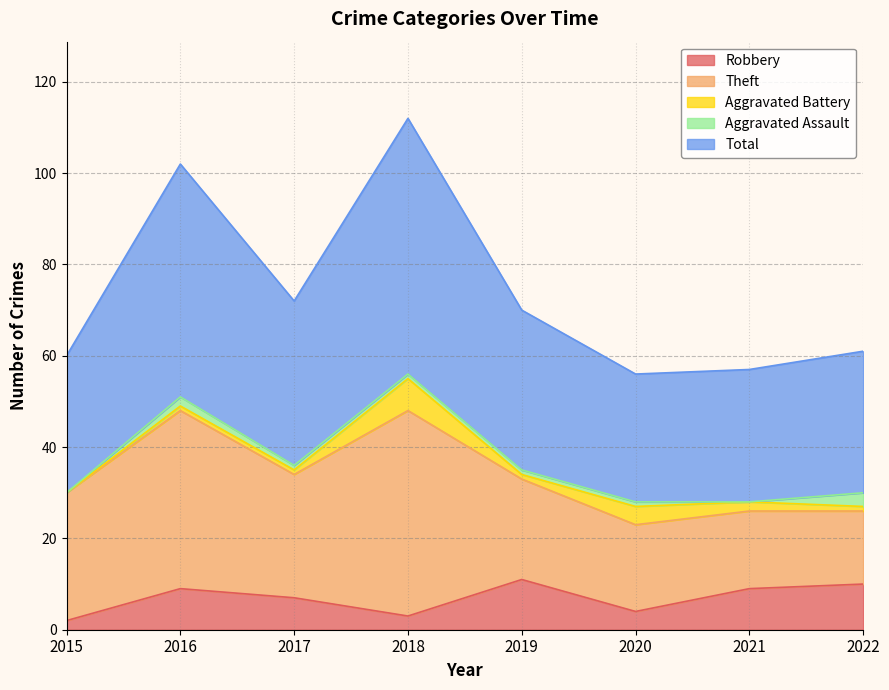

What is the sum of all Aggravated Assault values?

9